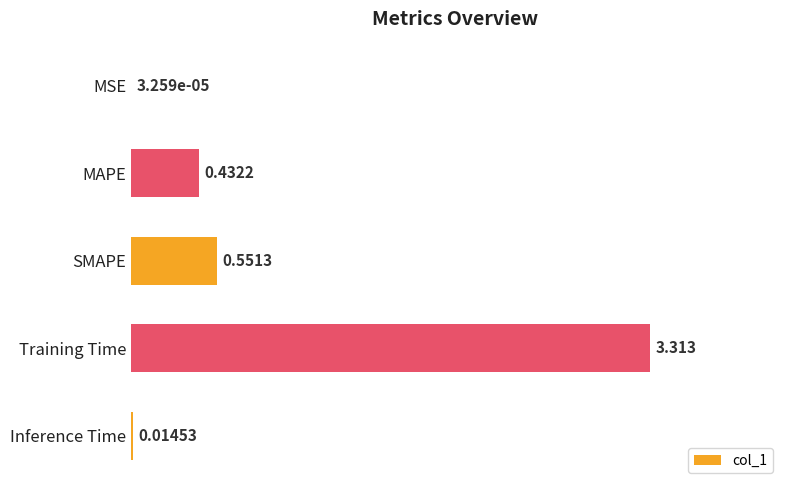

Where is the data nearest to the value 1?

SMAPE